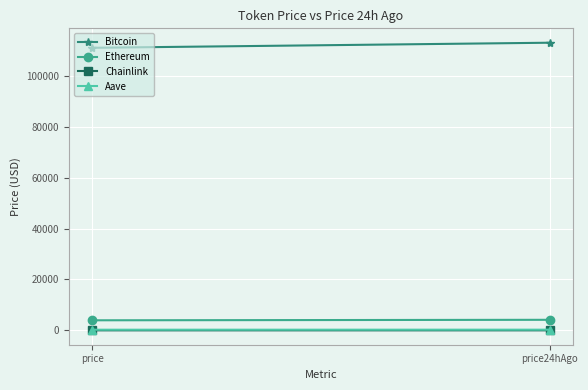

How many lines are shown in the chart?

4